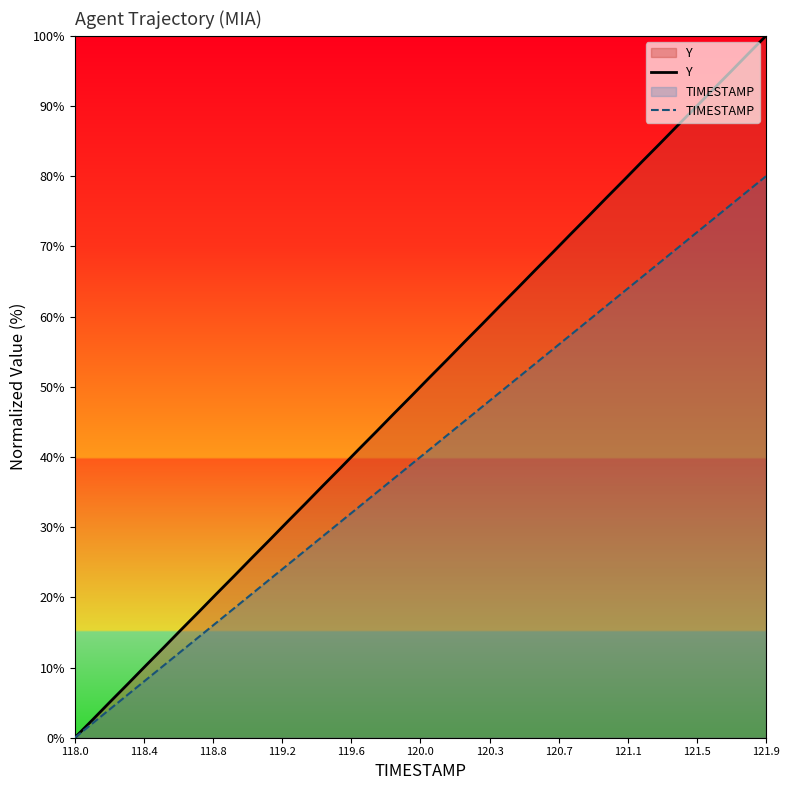

Rank the series by their average value, from highest to lowest.

Y, TIMESTAMP